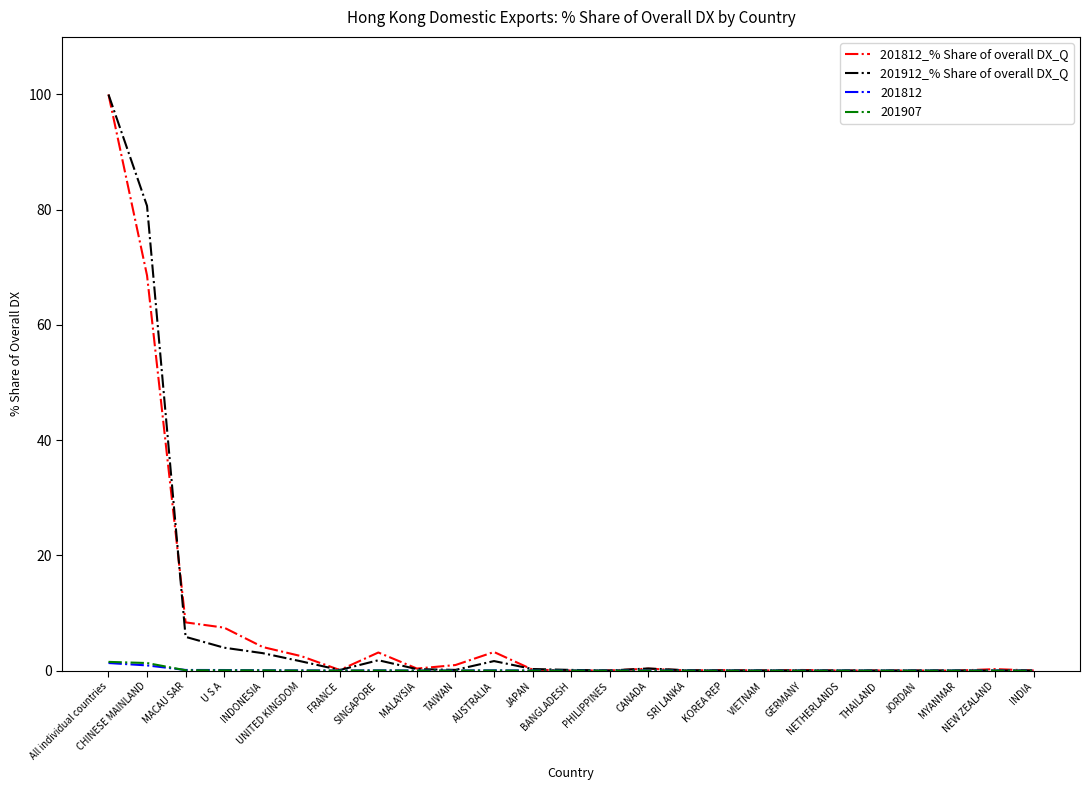

What is the greatest value displayed?

100.0